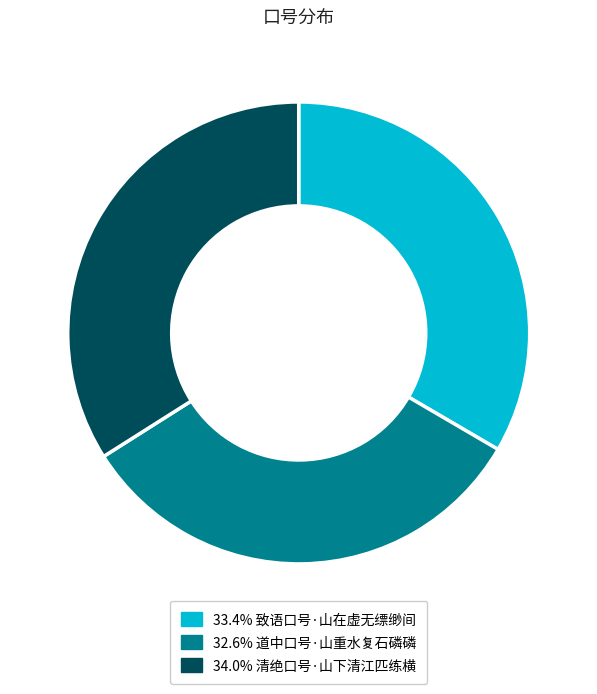

Is there a majority slice in this chart?

No